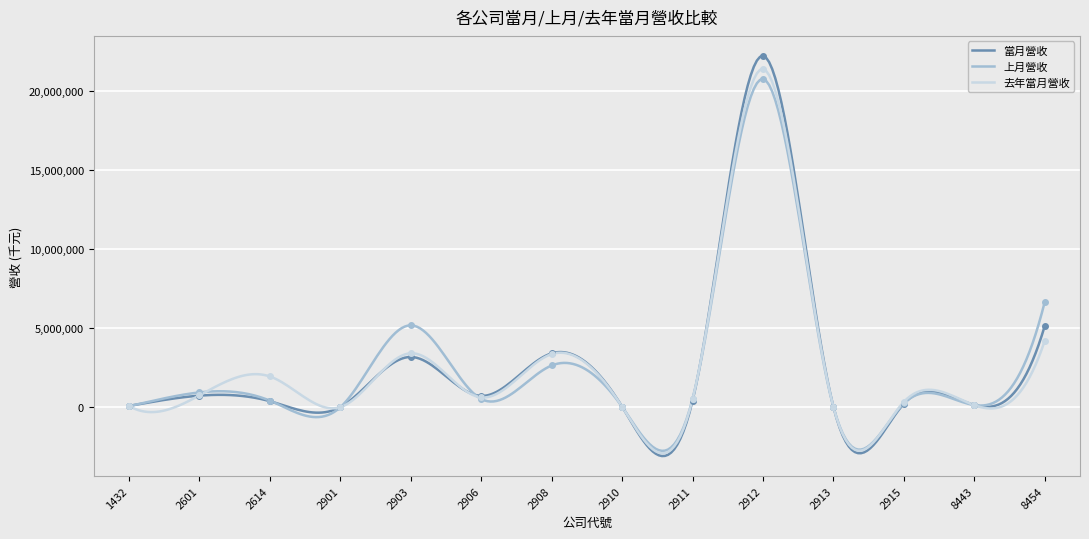

How many lines are shown in the chart?

3